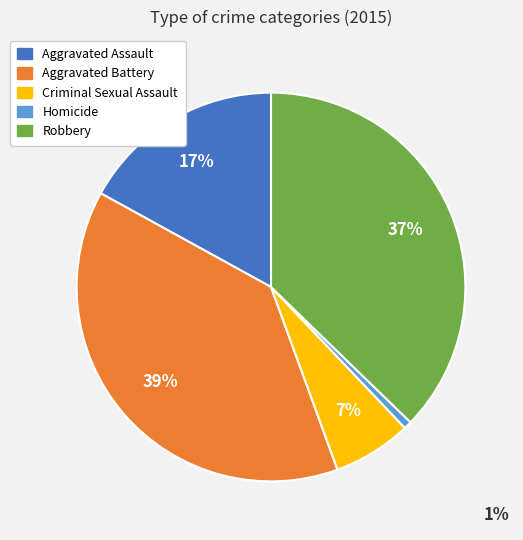

Between Homicide and Aggravated Assault, which is larger?

Aggravated Assault